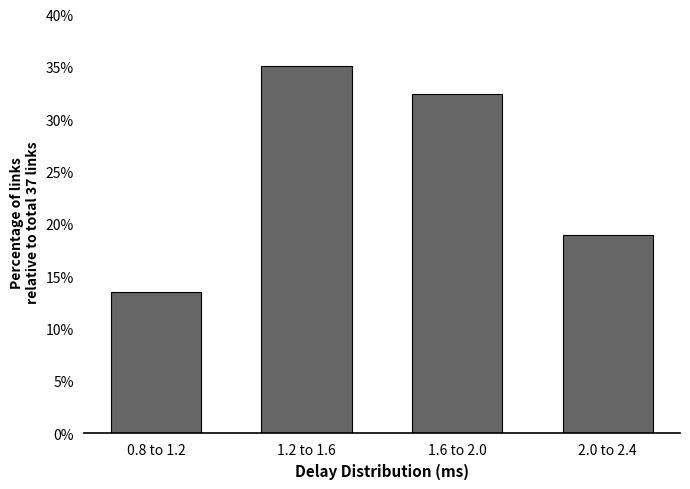

Reading right to left, extract all data points from this chart.

2.0 to 2.4=18.9	1.6 to 2.0=32.4	1.2 to 1.6=35.1	0.8 to 1.2=13.5